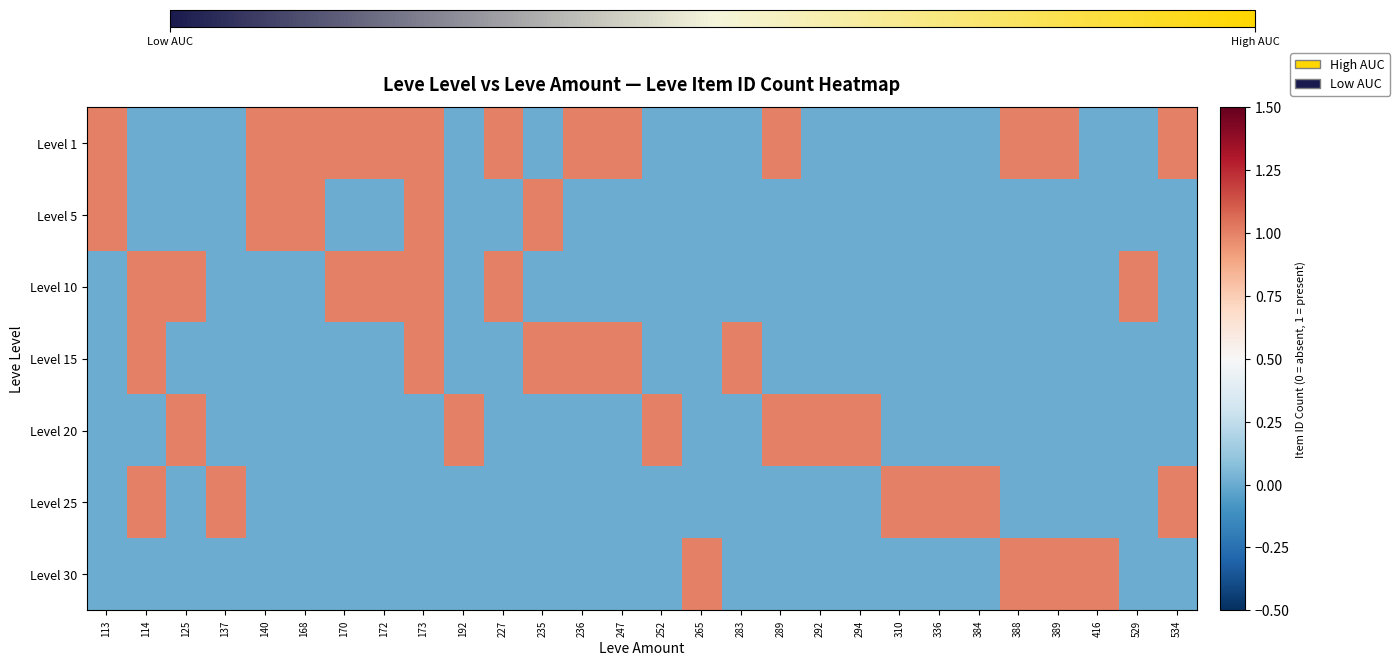

Which series changed the most between 265 and 534?

Level 1